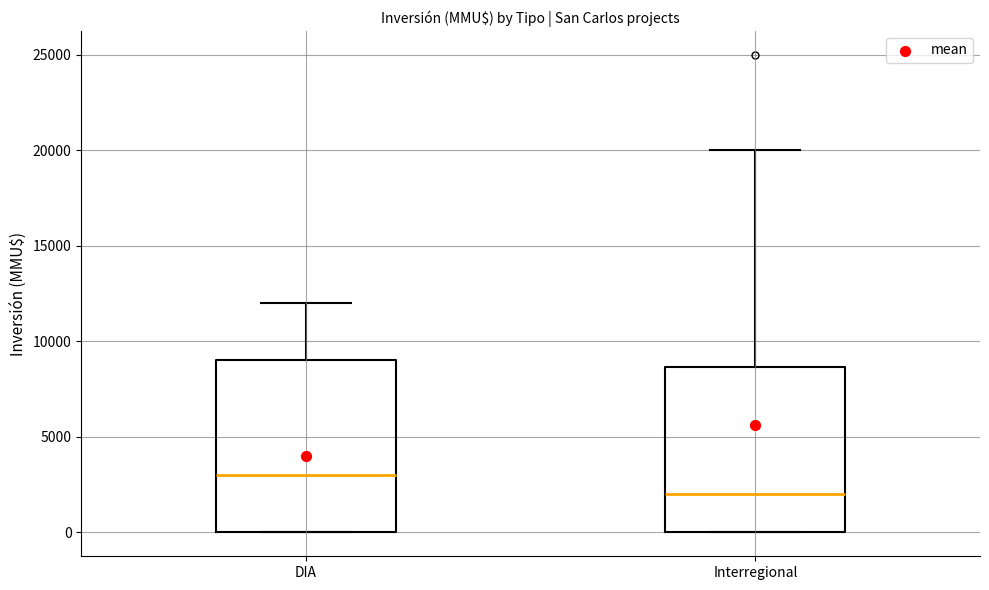

Where is the upper edge of the box for DIA on the y-axis? The values are not printed on the chart, so give them approximately, as read against the axis.

9000